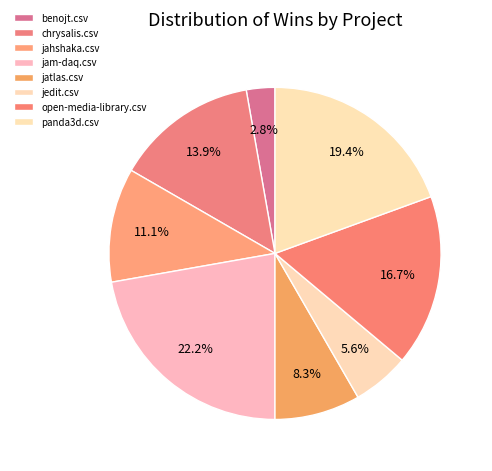

To the nearest percent, what percentage of the pie is jahshaka.csv?

11%